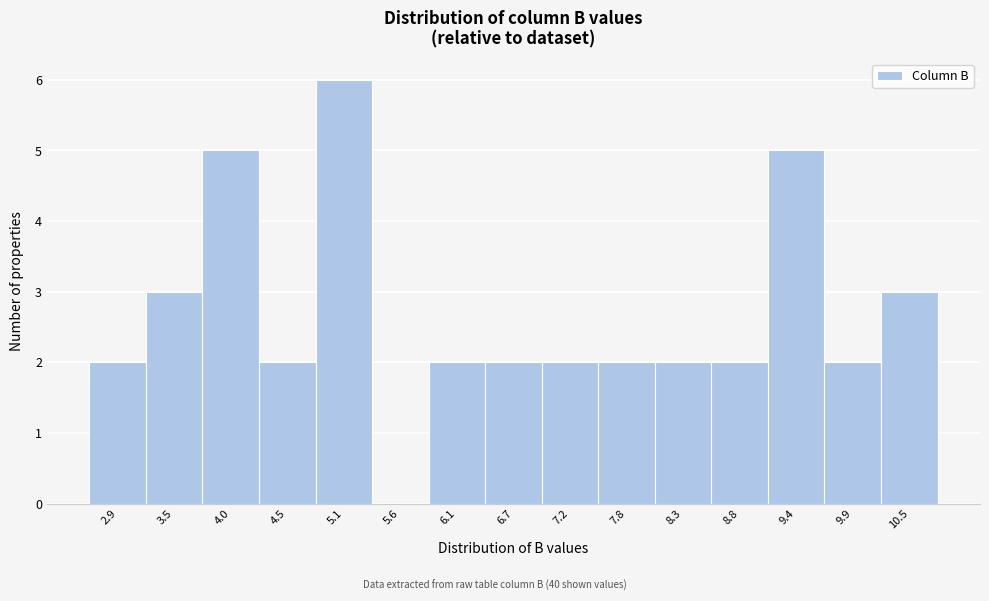

Reading right to left, transcribe all the data shown in this chart.

10.5=3	9.9=2	9.4=5	8.8=2	8.3=2	7.8=2	7.2=2	6.7=2	6.1=2	5.6=0	5.1=6	4.5=2	4.0=5	3.5=3	2.9=2